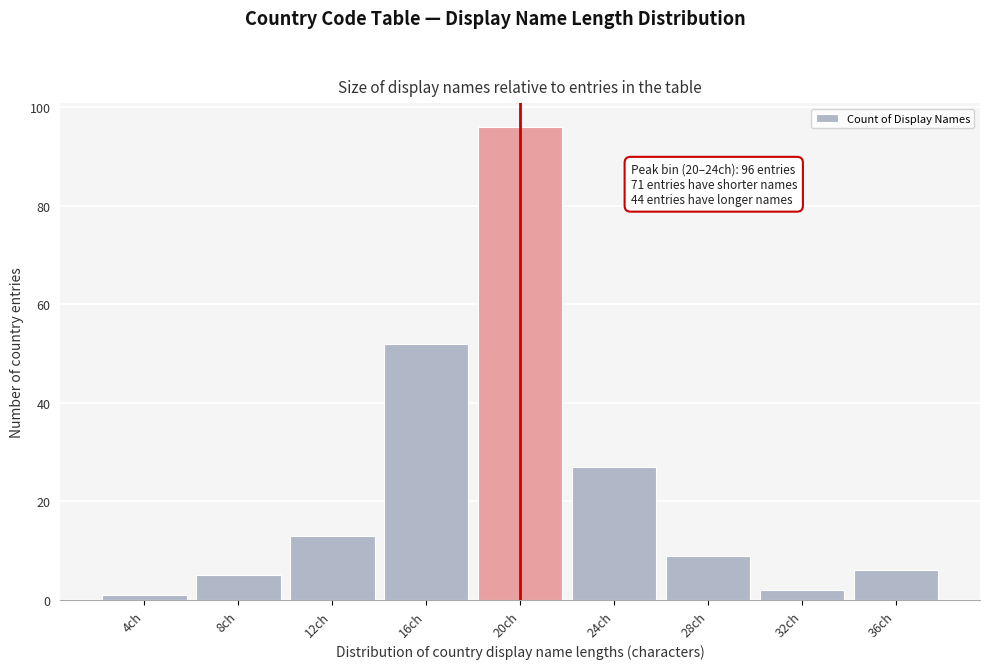

Reading right to left, what are all the values shown in this chart?

6	2	9	27	96	52	13	5	1